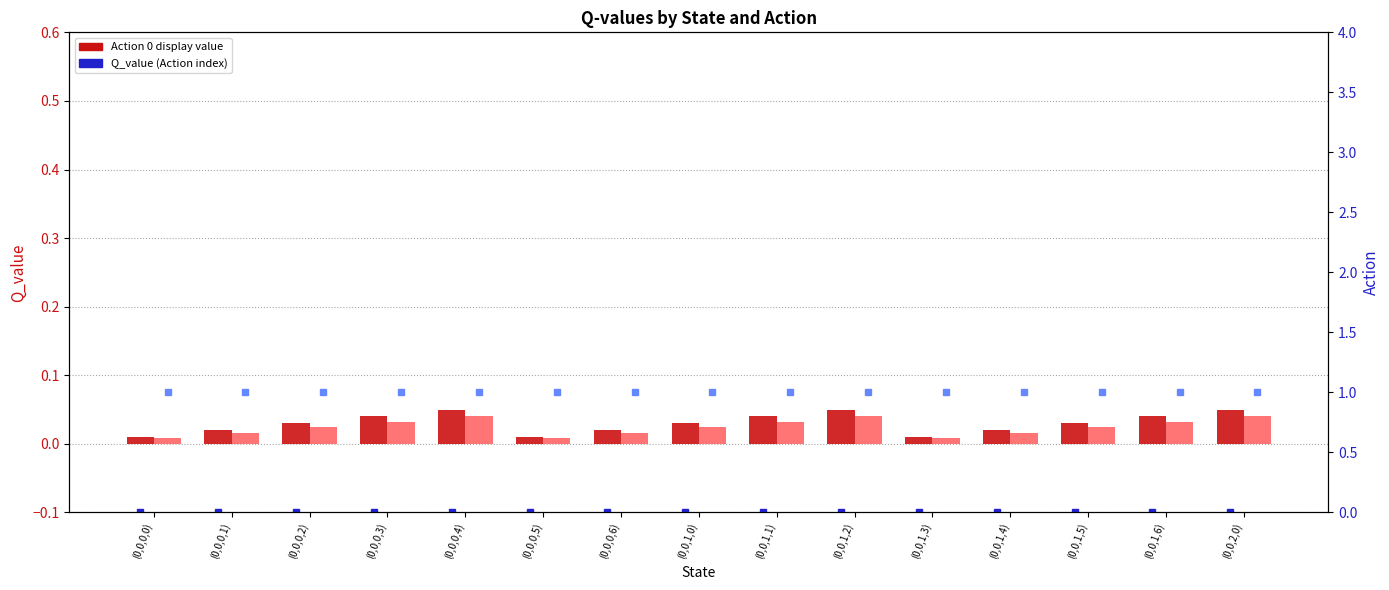

Reading left to right, transcribe all the data shown in this chart.

Action 0: (0,0,0,0)=0.0	(0,0,0,1)=0.0	(0,0,0,2)=0.0	(0,0,0,3)=0.0	(0,0,0,4)=0.1	(0,0,0,5)=0.0	(0,0,0,6)=0.0	(0,0,1,0)=0.0	(0,0,1,1)=0.0	(0,0,1,2)=0.1	(0,0,1,3)=0.0	(0,0,1,4)=0.0	(0,0,1,5)=0.0	(0,0,1,6)=0.0	(0,0,2,0)=0.1
Action 1: (0,0,0,0)=0.0	(0,0,0,1)=0.0	(0,0,0,2)=0.0	(0,0,0,3)=0.0	(0,0,0,4)=0.0	(0,0,0,5)=0.0	(0,0,0,6)=0.0	(0,0,1,0)=0.0	(0,0,1,1)=0.0	(0,0,1,2)=0.0	(0,0,1,3)=0.0	(0,0,1,4)=0.0	(0,0,1,5)=0.0	(0,0,1,6)=0.0	(0,0,2,0)=0.0
Q_value Action 0: (0,0,0,0)=0.0	(0,0,0,1)=0.0	(0,0,0,2)=0.0	(0,0,0,3)=0.0	(0,0,0,4)=0.0	(0,0,0,5)=0.0	(0,0,0,6)=0.0	(0,0,1,0)=0.0	(0,0,1,1)=0.0	(0,0,1,2)=0.0	(0,0,1,3)=0.0	(0,0,1,4)=0.0	(0,0,1,5)=0.0	(0,0,1,6)=0.0	(0,0,2,0)=0.0
Q_value Action 1: (0,0,0,0)=1.0	(0,0,0,1)=1.0	(0,0,0,2)=1.0	(0,0,0,3)=1.0	(0,0,0,4)=1.0	(0,0,0,5)=1.0	(0,0,0,6)=1.0	(0,0,1,0)=1.0	(0,0,1,1)=1.0	(0,0,1,2)=1.0	(0,0,1,3)=1.0	(0,0,1,4)=1.0	(0,0,1,5)=1.0	(0,0,1,6)=1.0	(0,0,2,0)=1.0